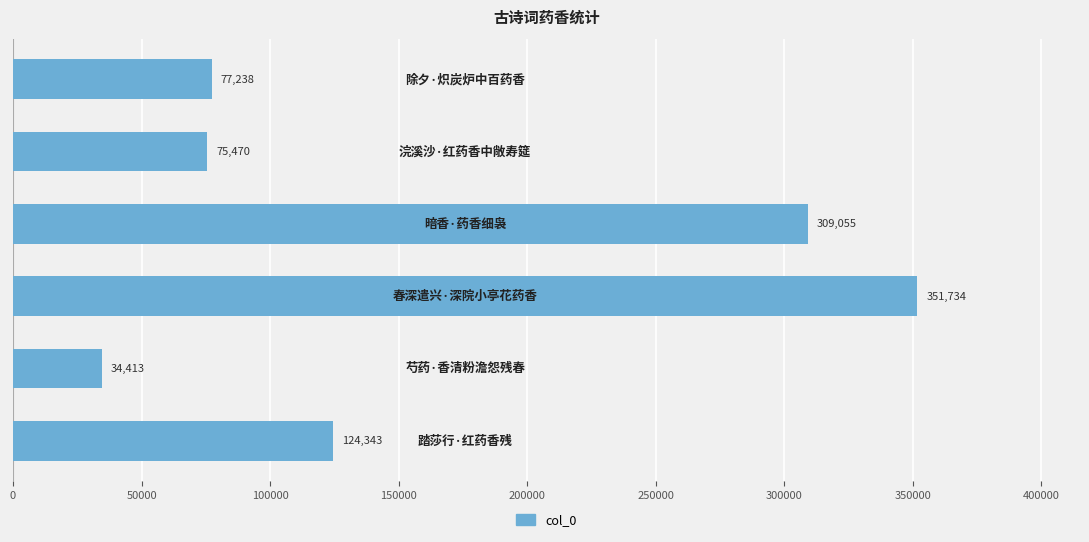

What is the greatest value displayed?

351734